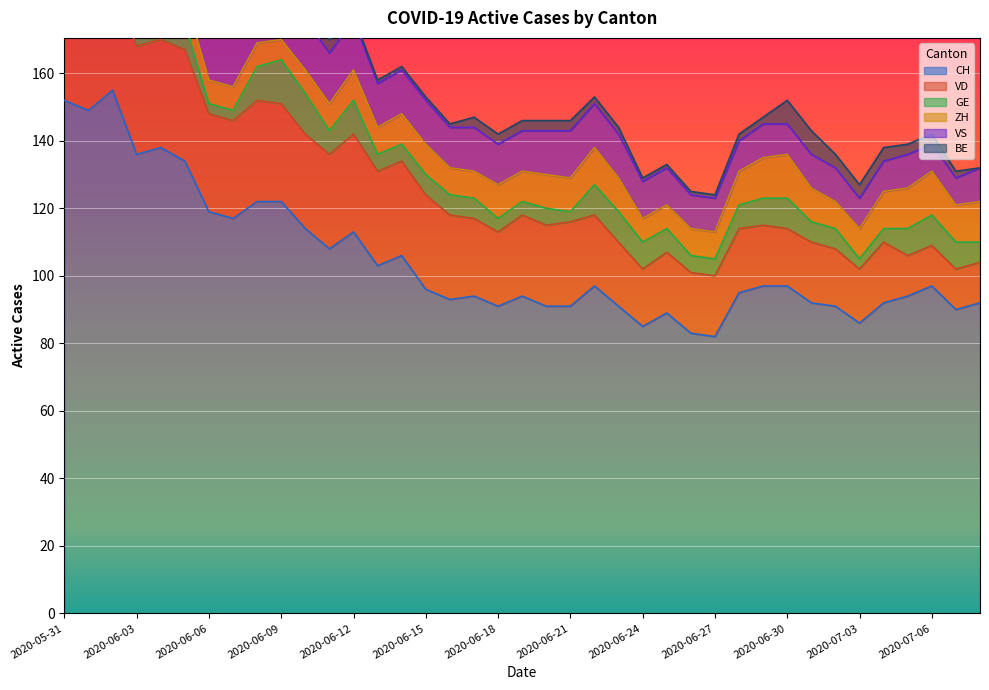

What is the total value across all series at 2020-06-18?

142